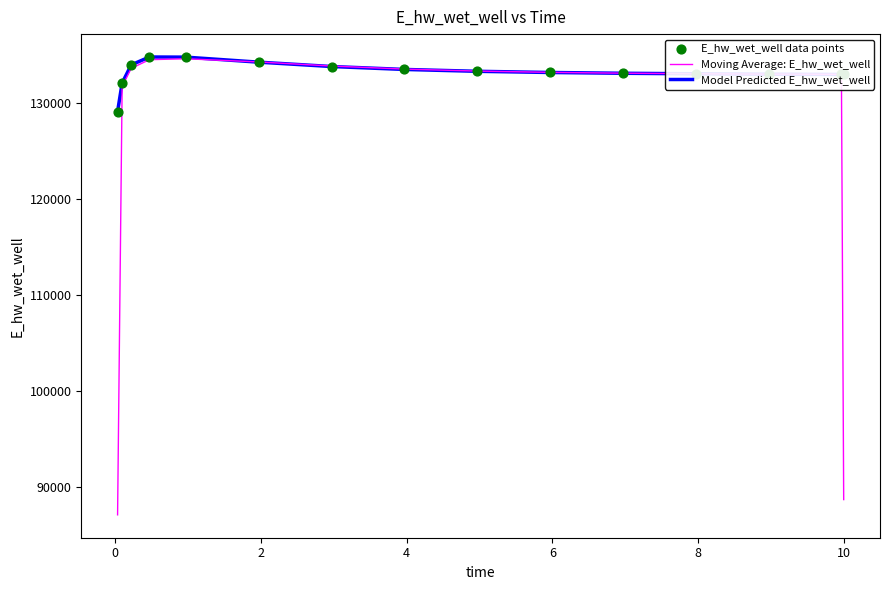

Which series has the largest total across all categories?

Model Predicted E_hw_wet_well